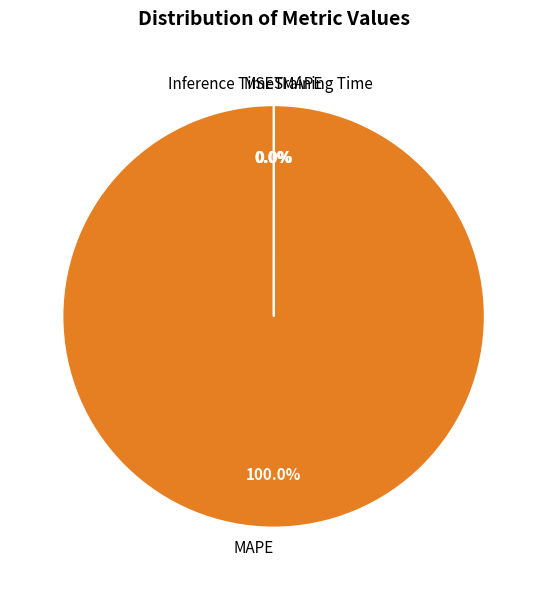

What is the largest slice in the pie chart?

MAPE